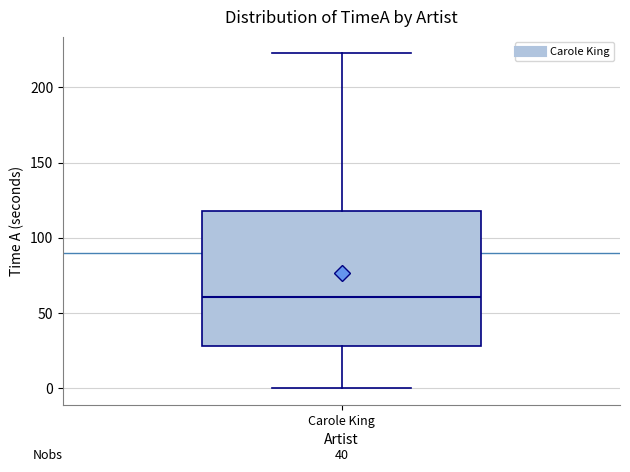

Read this box plot against the y-axis: the position of the median line, the range covered by the box, and the ends of both whiskers. The values are not printed on the chart, so give them approximately, as read against the axis.

median 60, box 30 to 120, whiskers 0 to 220